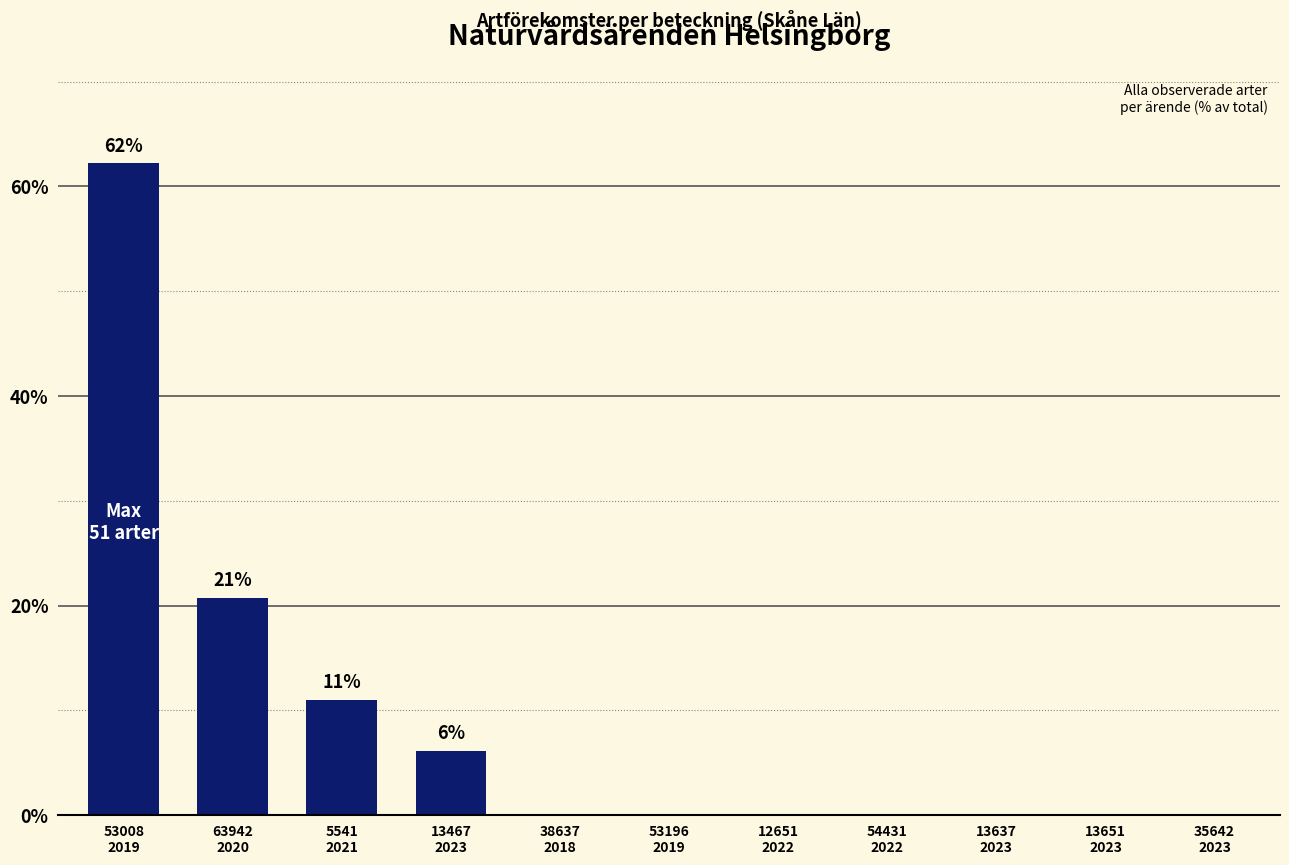

What is the difference between the values at 53008
2019 and 5541
2021?

51.2